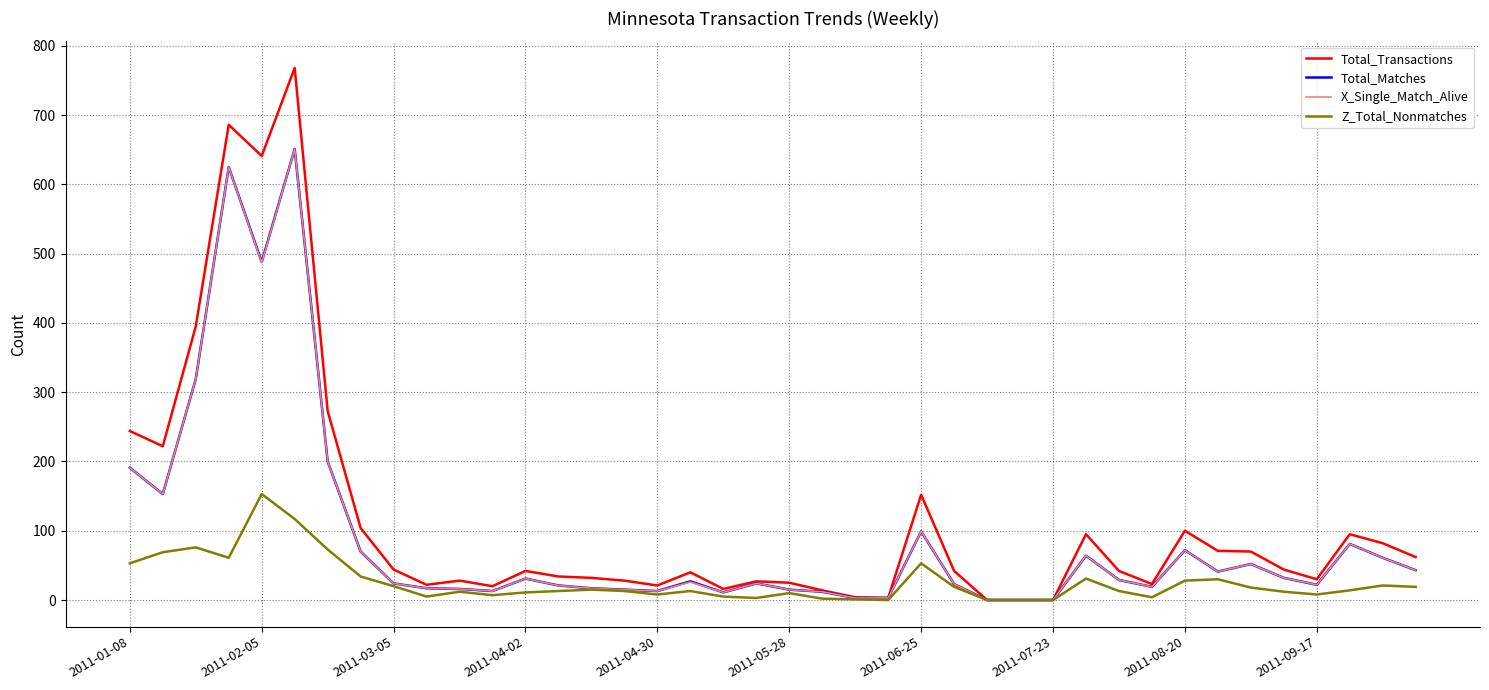

Which series has the largest total across all categories?

Total_Transactions